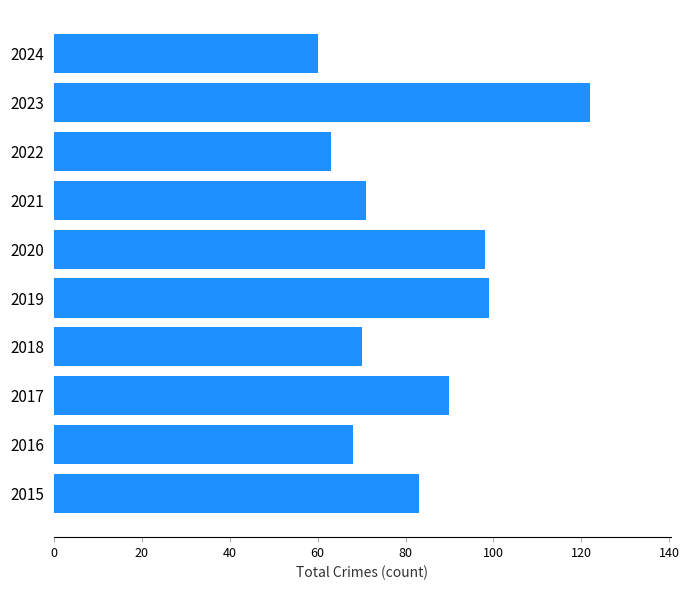

What is the average value?

82